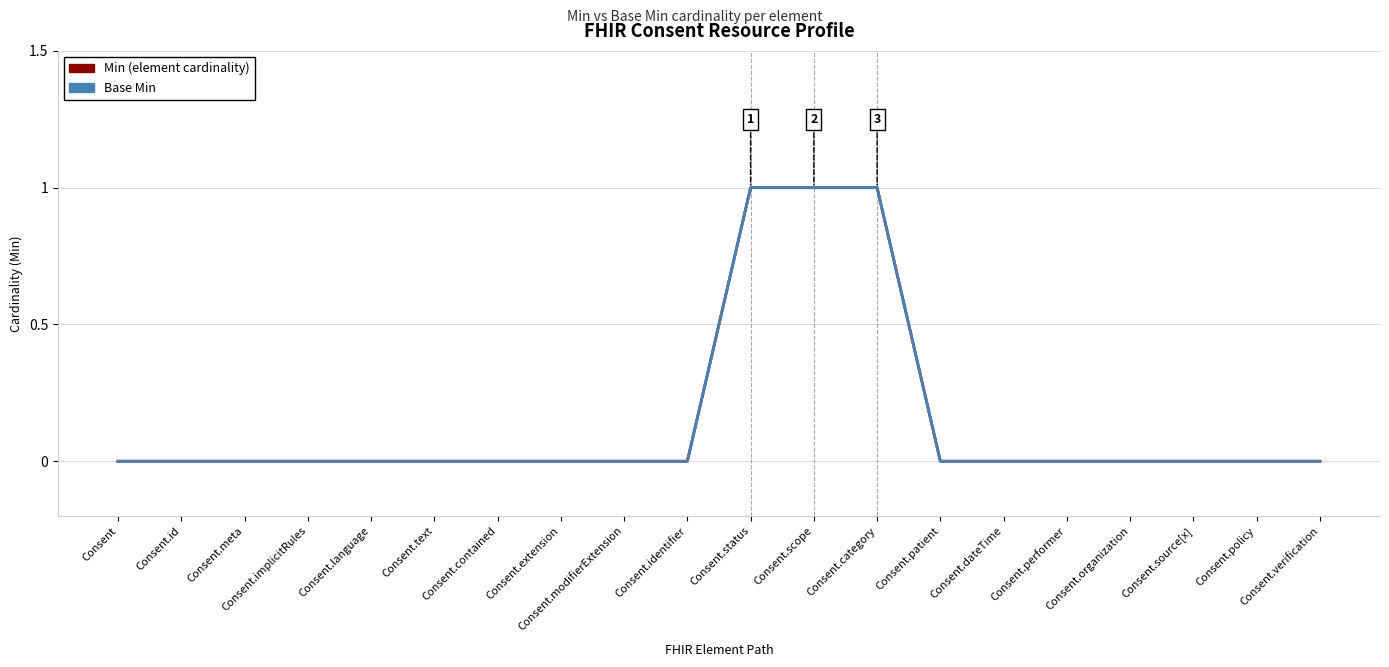

Does the chart have visible grid lines?

Yes